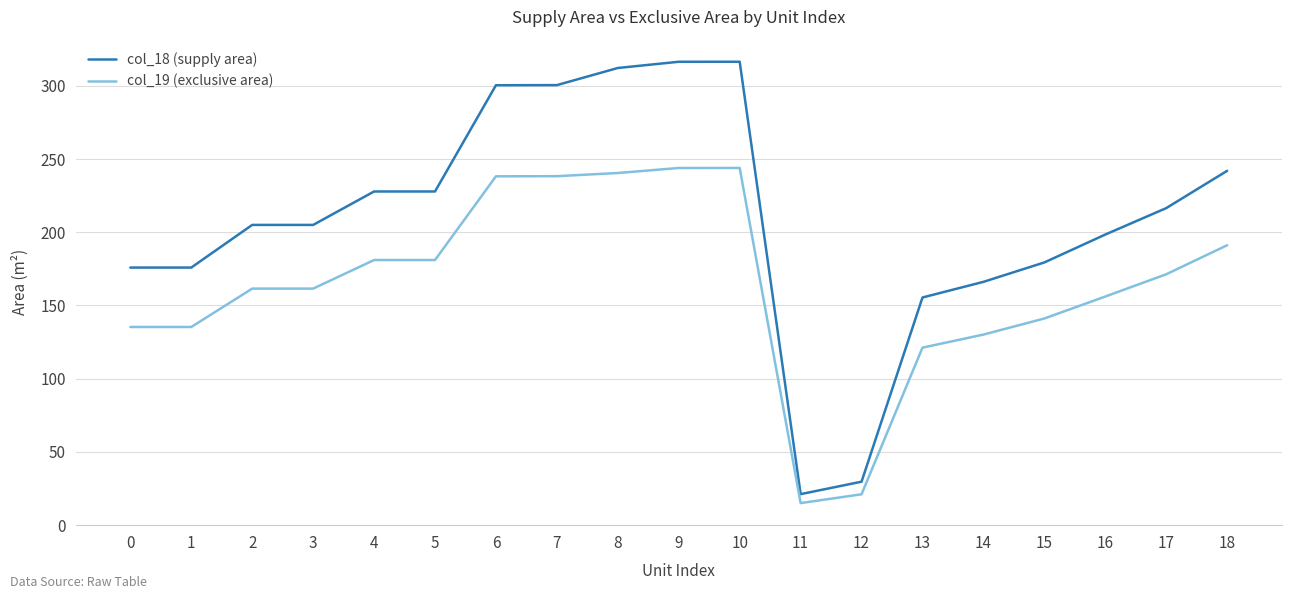

At 7, list the series in order from largest to smallest.

col_18 (supply area), col_19 (exclusive area)